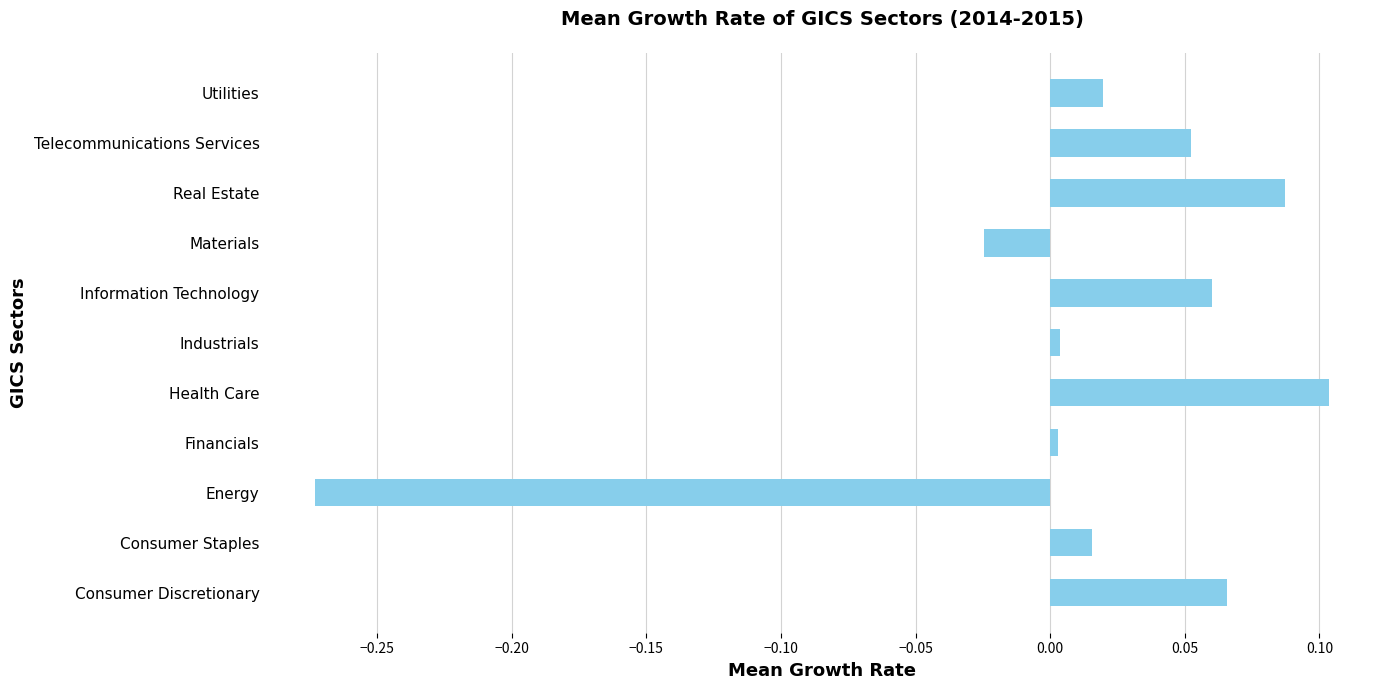

Which category has the lowest value across all series?

Energy